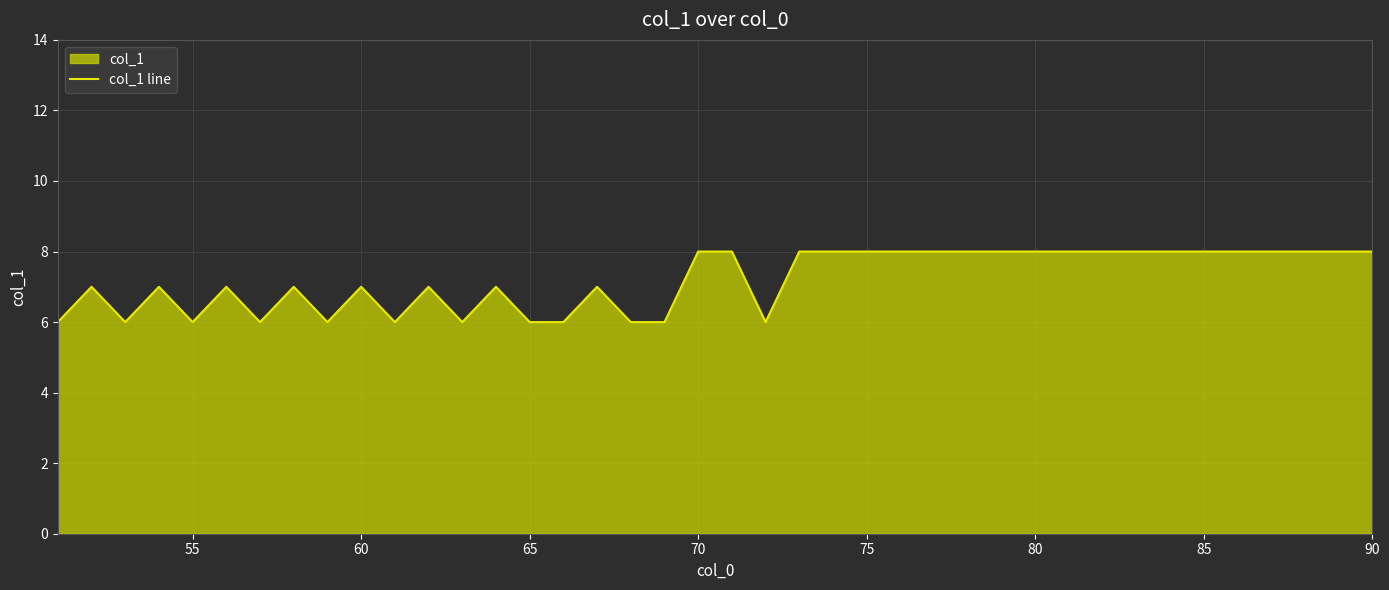

What is the smallest value displayed?

6